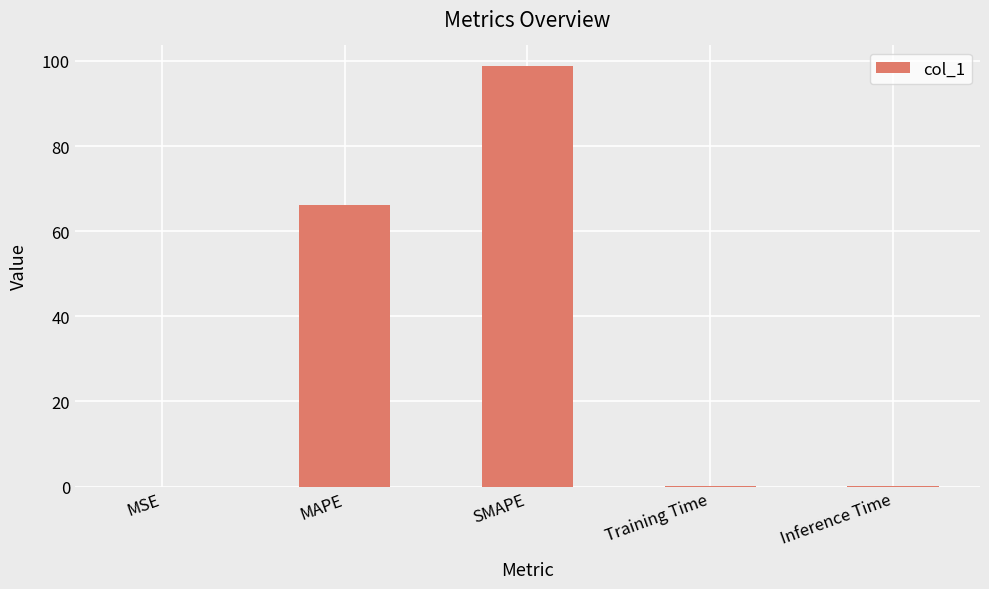

What is the greatest value displayed?

98.7